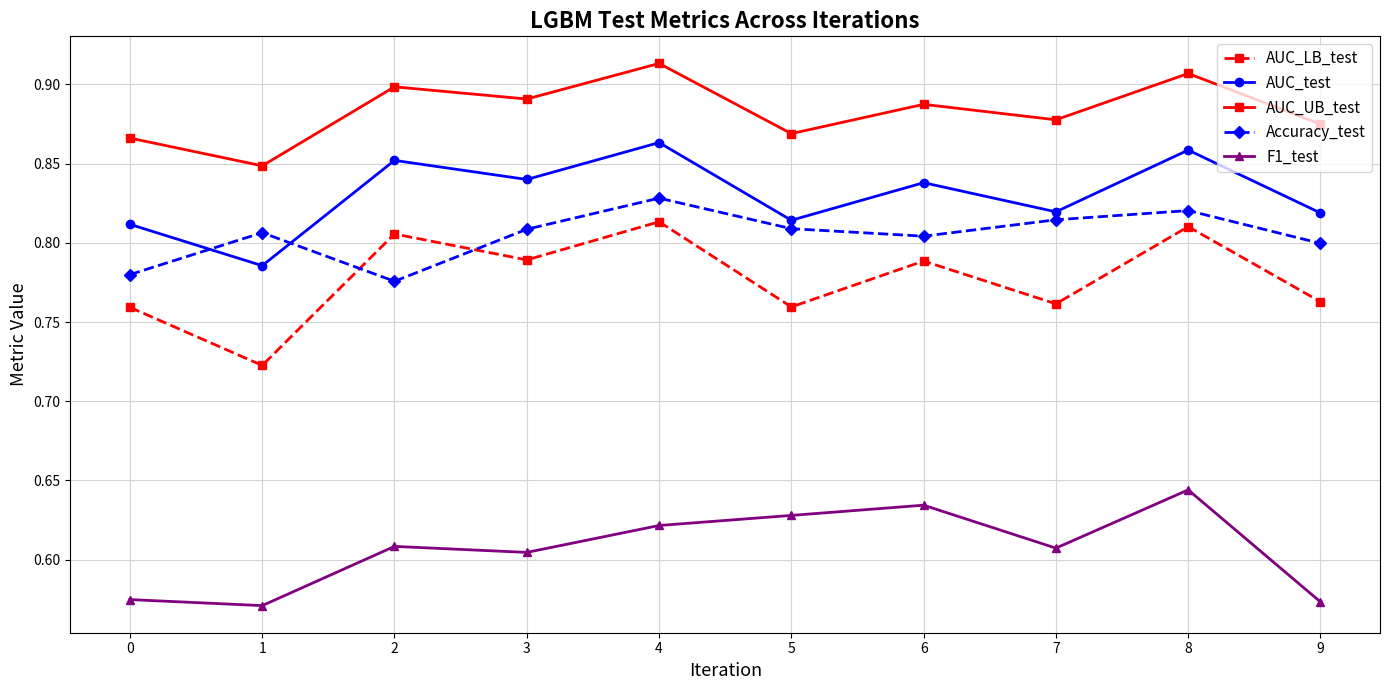

Where do AUC_test and Accuracy_test first cross each other?

0 and 1